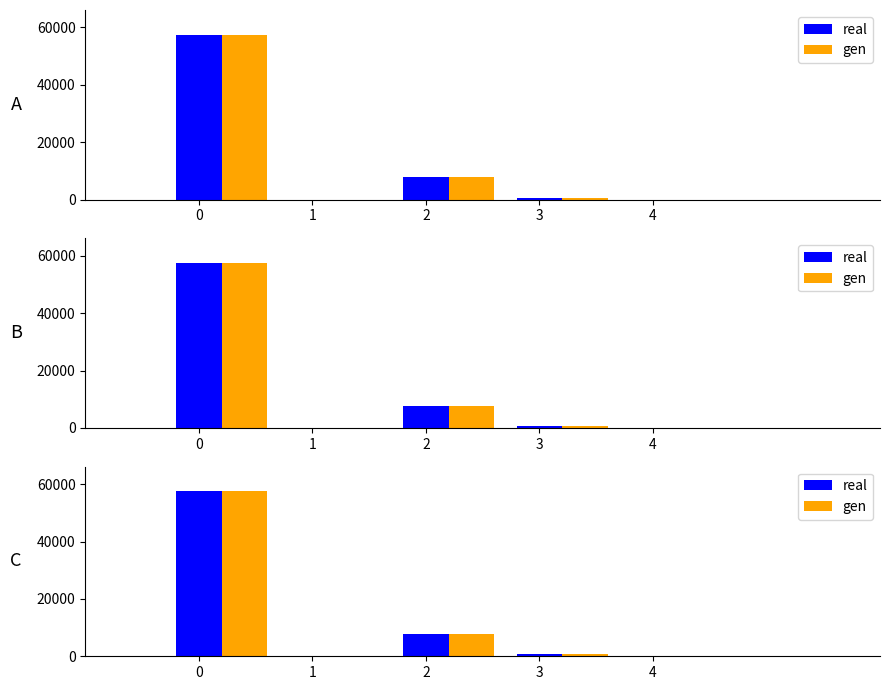

Reading left to right, transcribe all the data shown in this chart.

real: 0=57478	1=0	2=7737	3=725	4=0
gen: 0=57478	1=0	2=7737	3=725	4=0